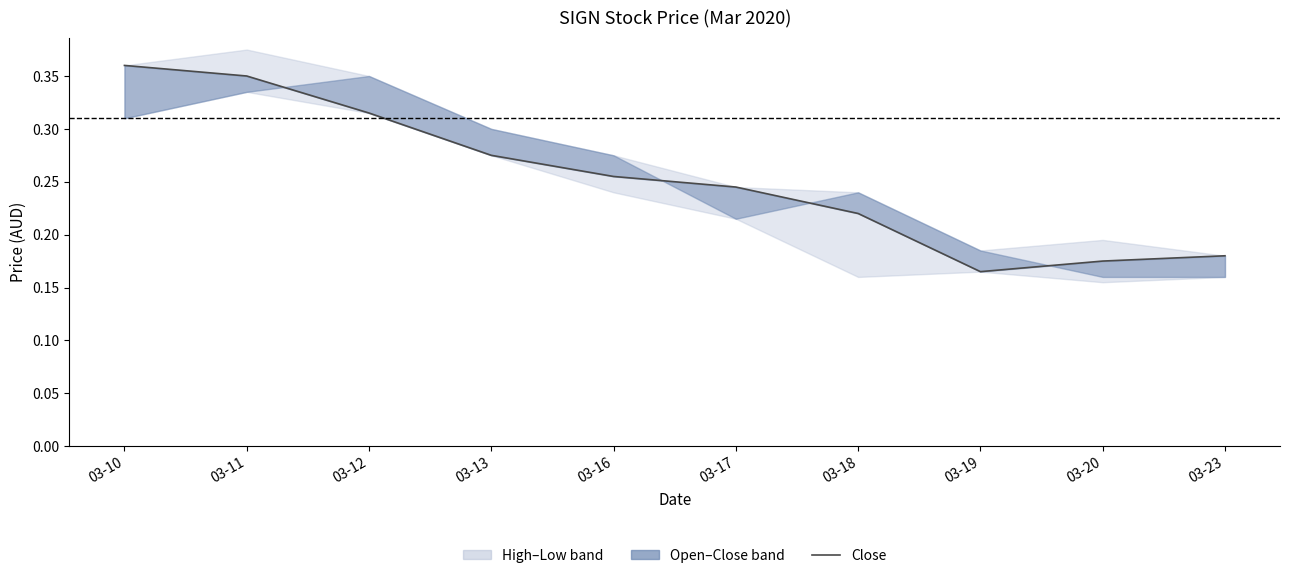

Reading left to right, what are all the values shown in this chart?

0.4	0.3	0.3	0.3	0.3	0.2	0.2	0.2	0.2	0.2